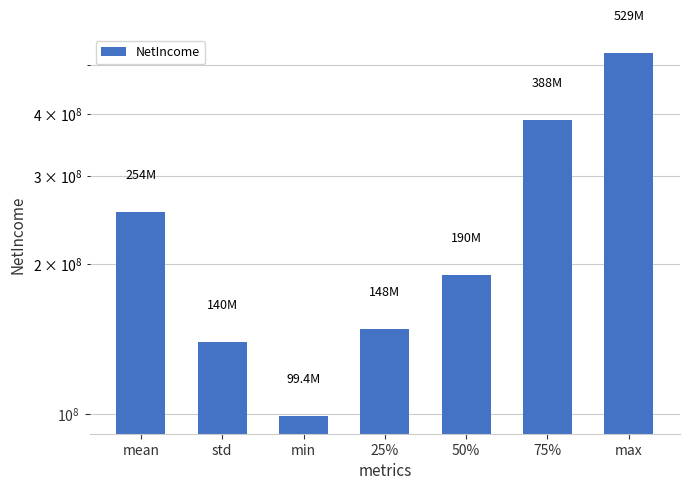

What is the value of the 1st bar from the left?

254052800.0